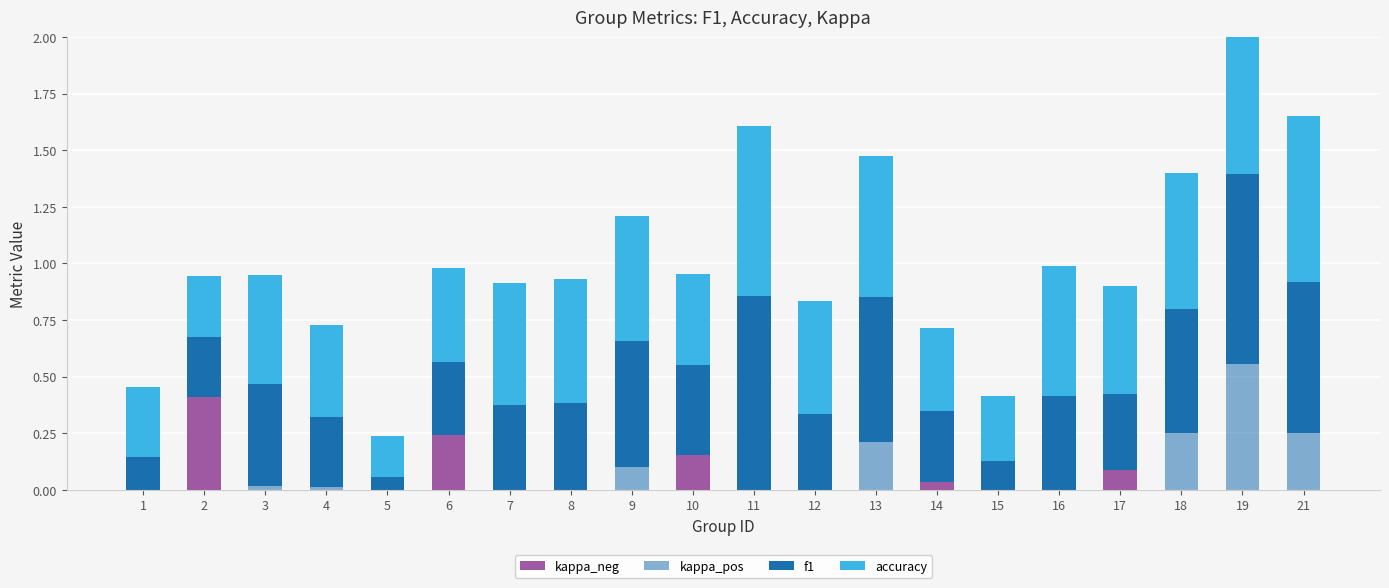

True or false: f1 has a value of 0.4 at 2.

False